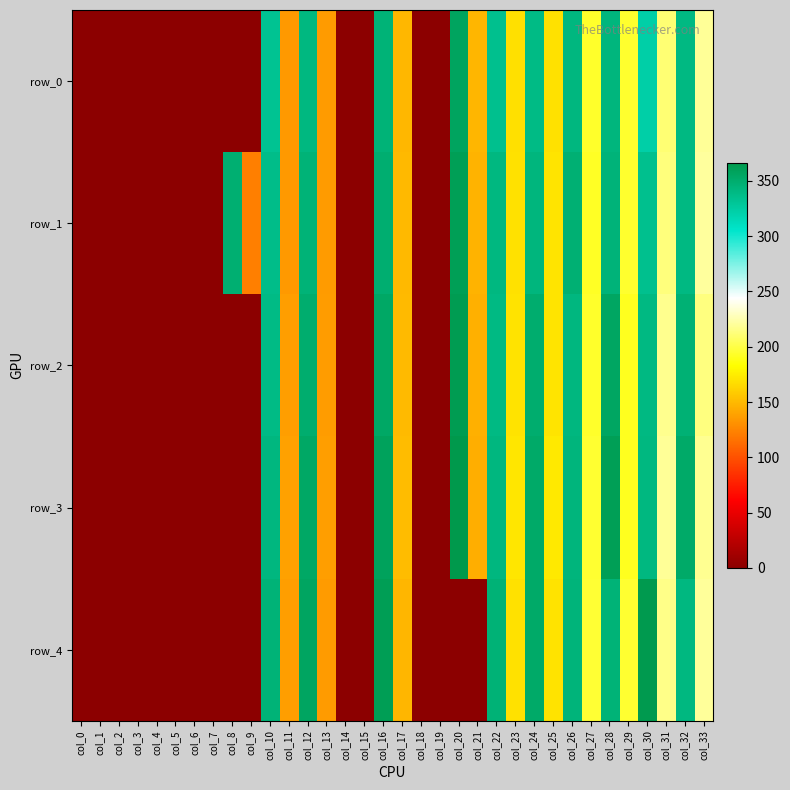

Is it true that row_0 equals 340.8 at col_12?

True